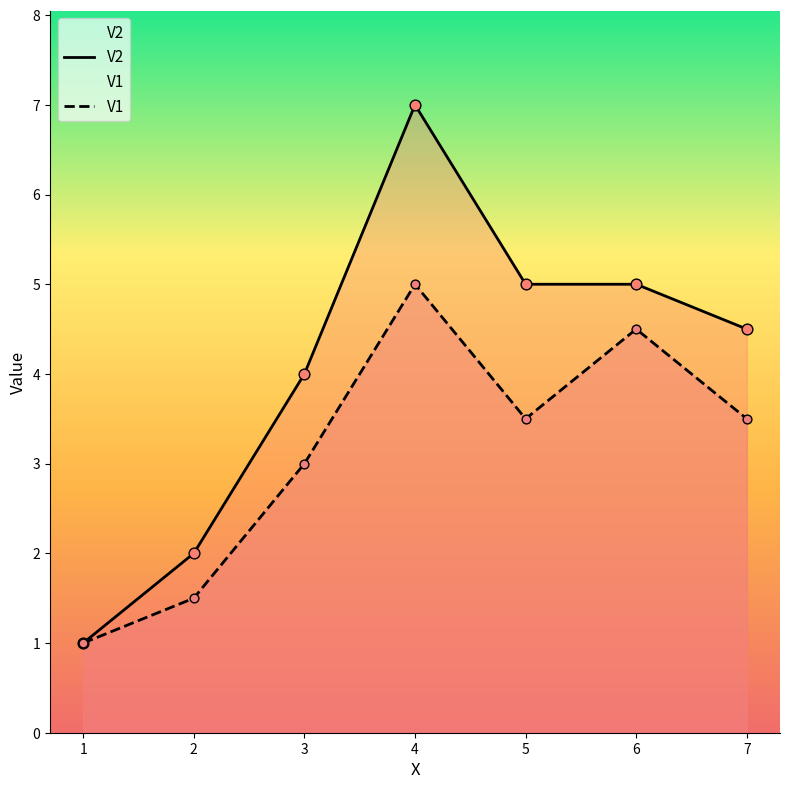

What is the total value across all series at 7?

8.0